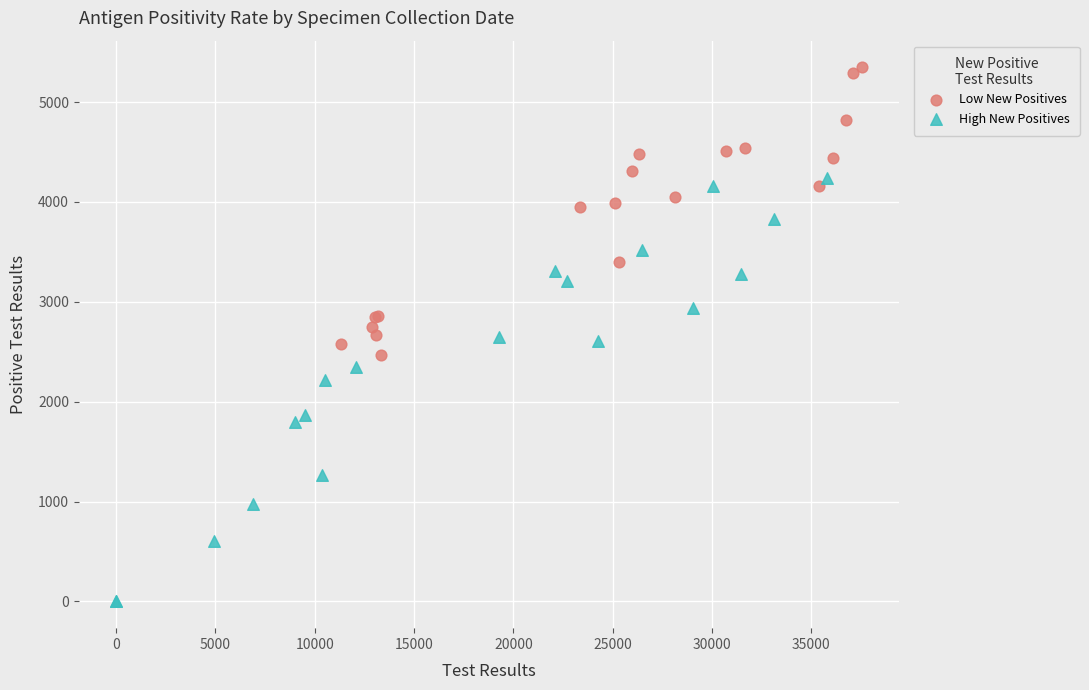

Which series has the largest Y range (max minus min)?

High New Positives